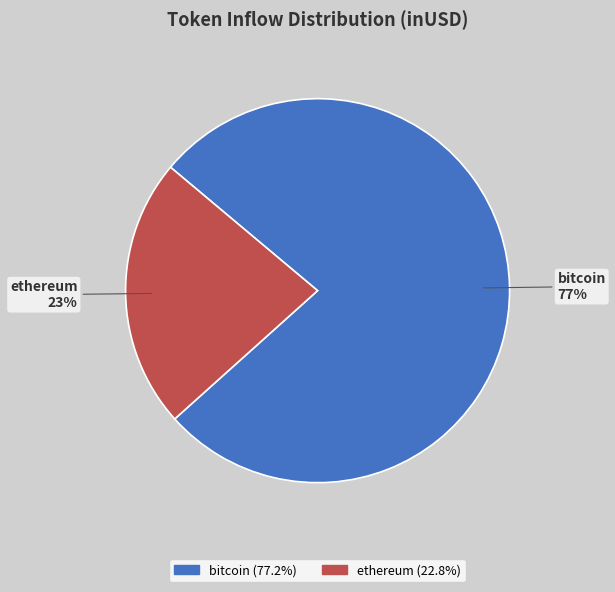

To the nearest percent, what is the difference between the largest and smallest slice percentages?

54%